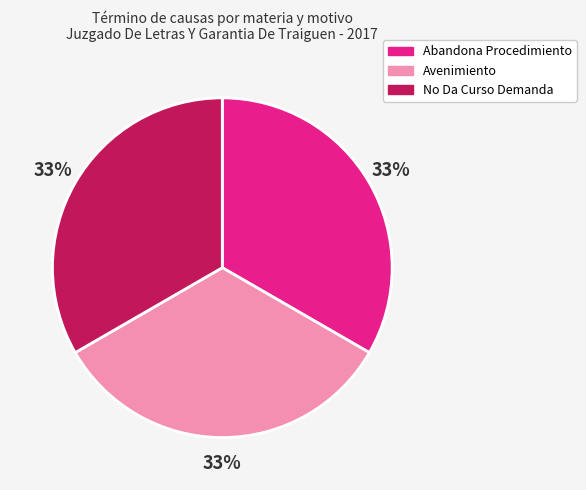

Is there any slice that represents more than half of the pie?

No